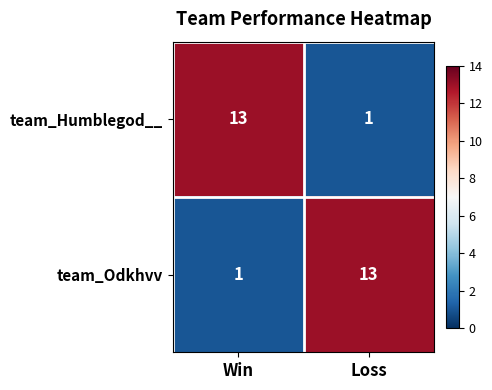

Is the value of team_Humblegod__ at Loss greater than the value of team_Odkhvv at Loss?

No